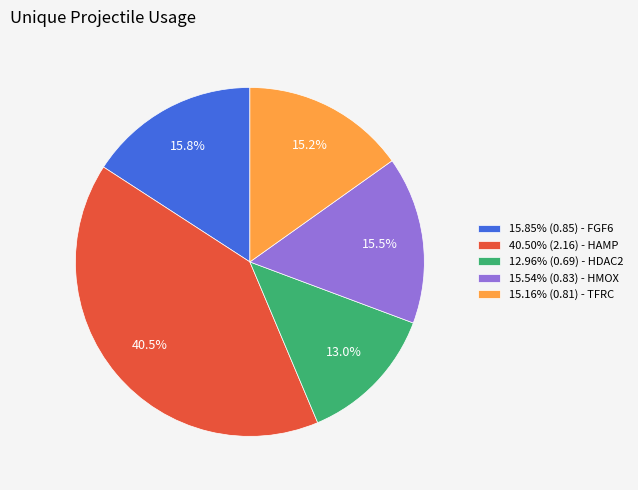

How many segments does this pie chart have?

5